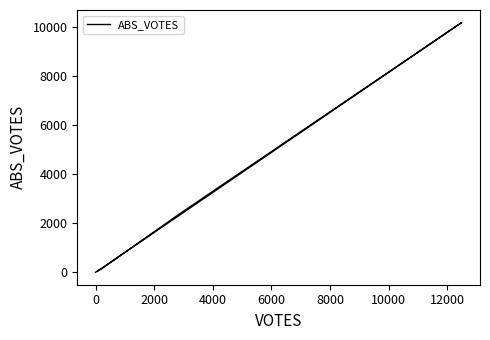

How many data points are less than 166?

2